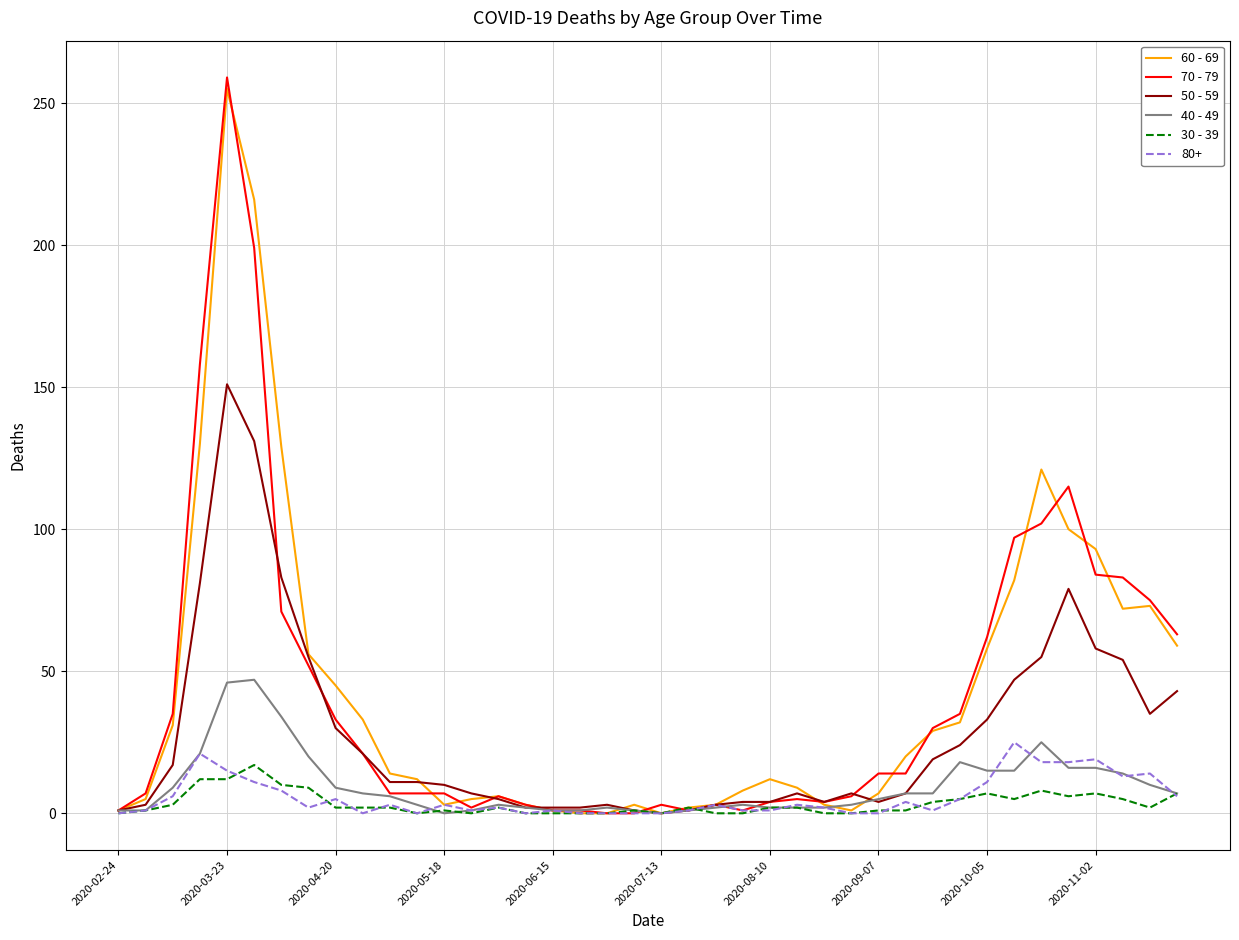

Which series has the largest range (max minus min)?

70 - 79